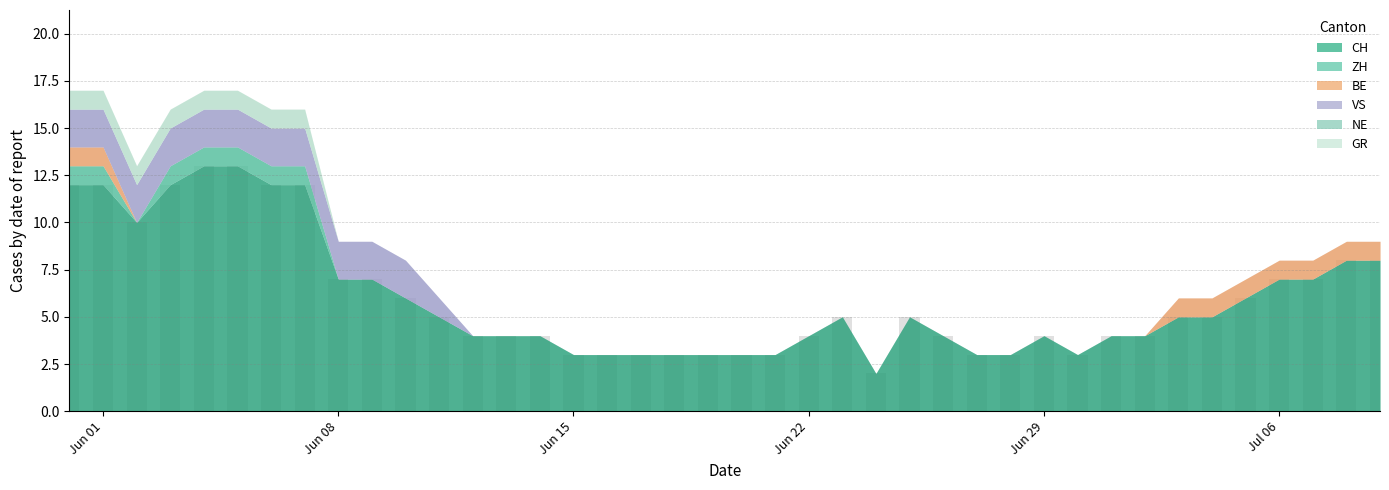

What is the maximum value shown in the chart?

13